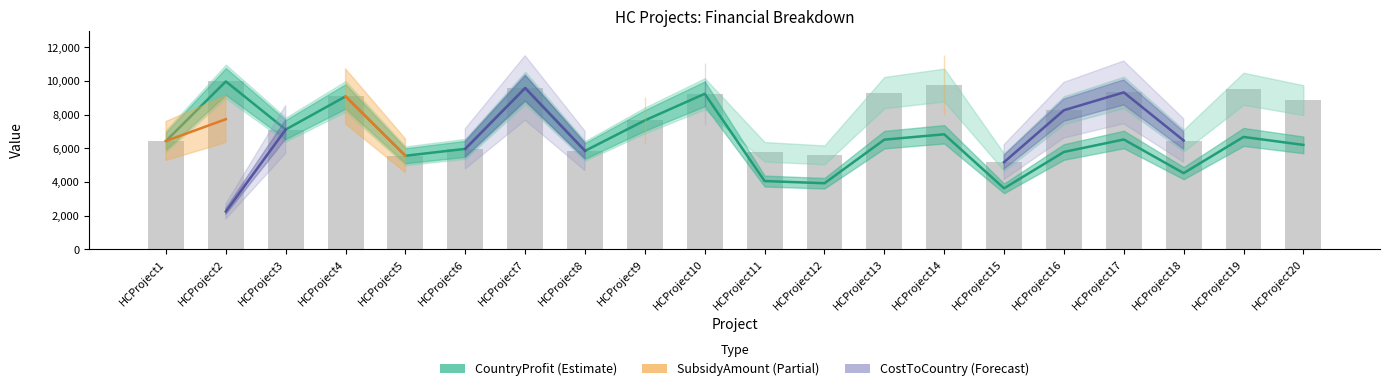

What is the value of the CountryProfit bar at the 5th from the left?

5559.0